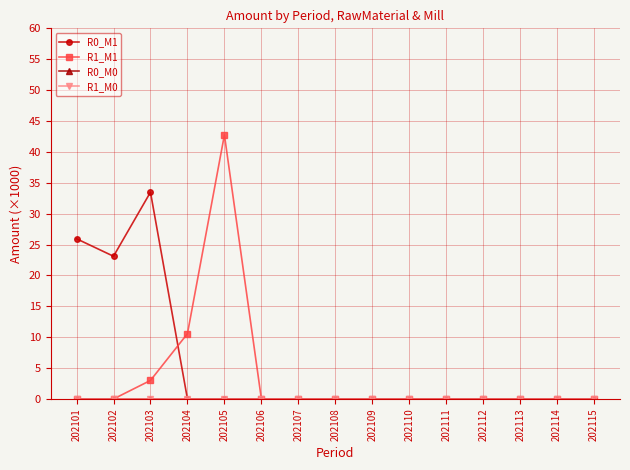

At which category does the chart reach its peak across all series?

202105